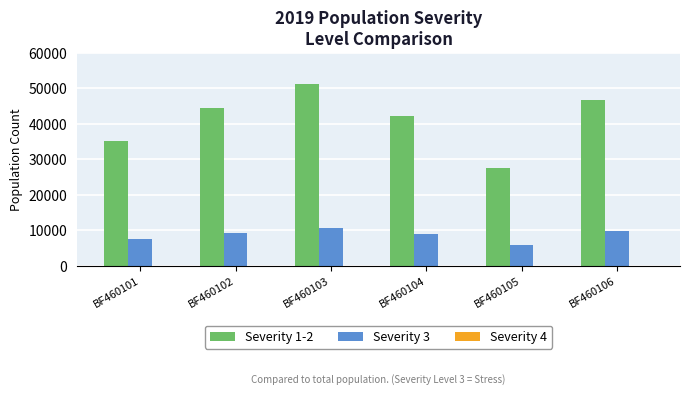

How many values in the Severity 3 series exceed 9294?

3